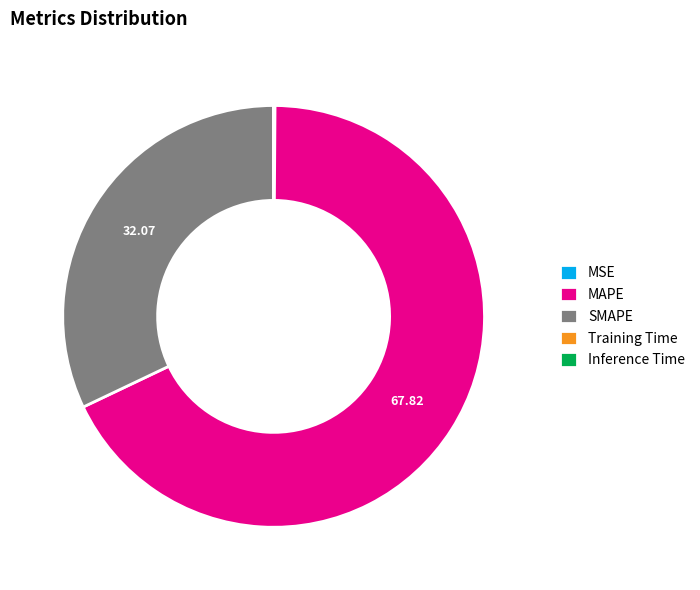

Which category has the biggest portion of the pie?

MAPE